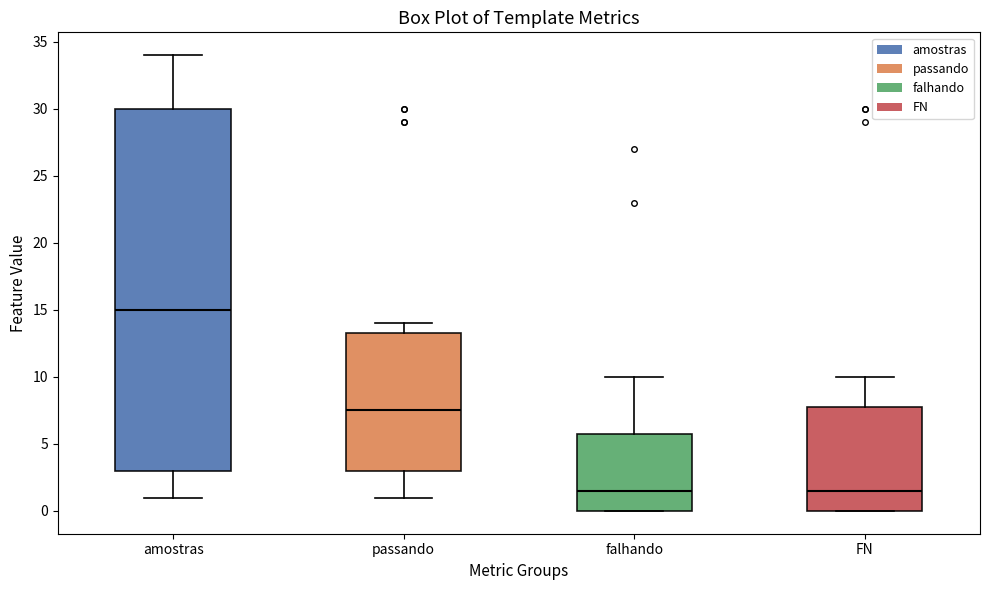

Comparing the boxes themselves (not the whiskers), which one is the tallest?

amostras